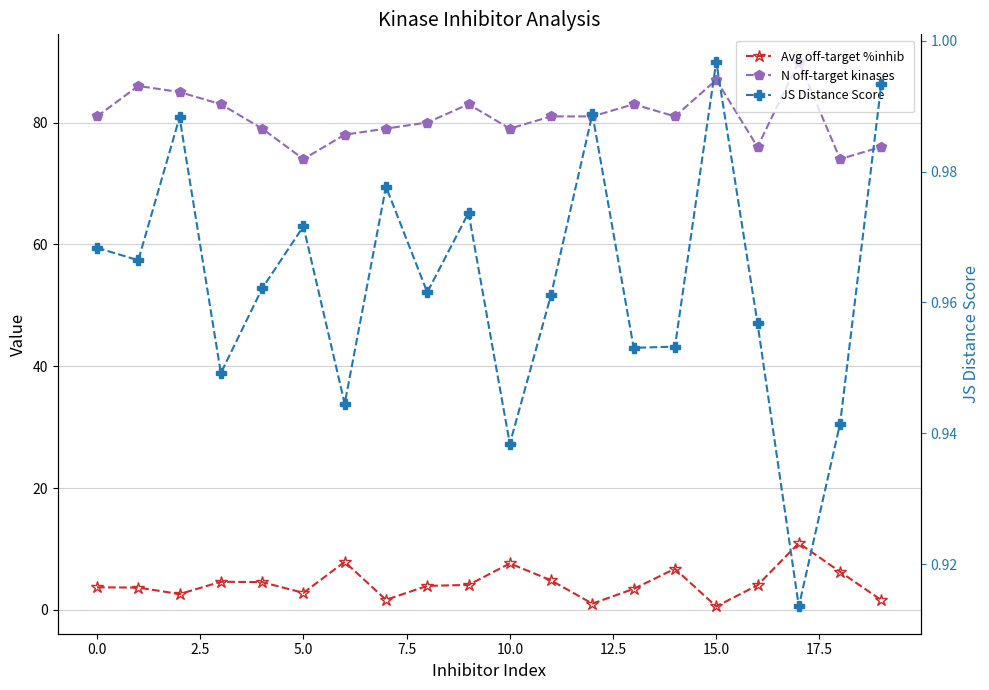

At which label is Avg off-target %inhib closest to 5?

11